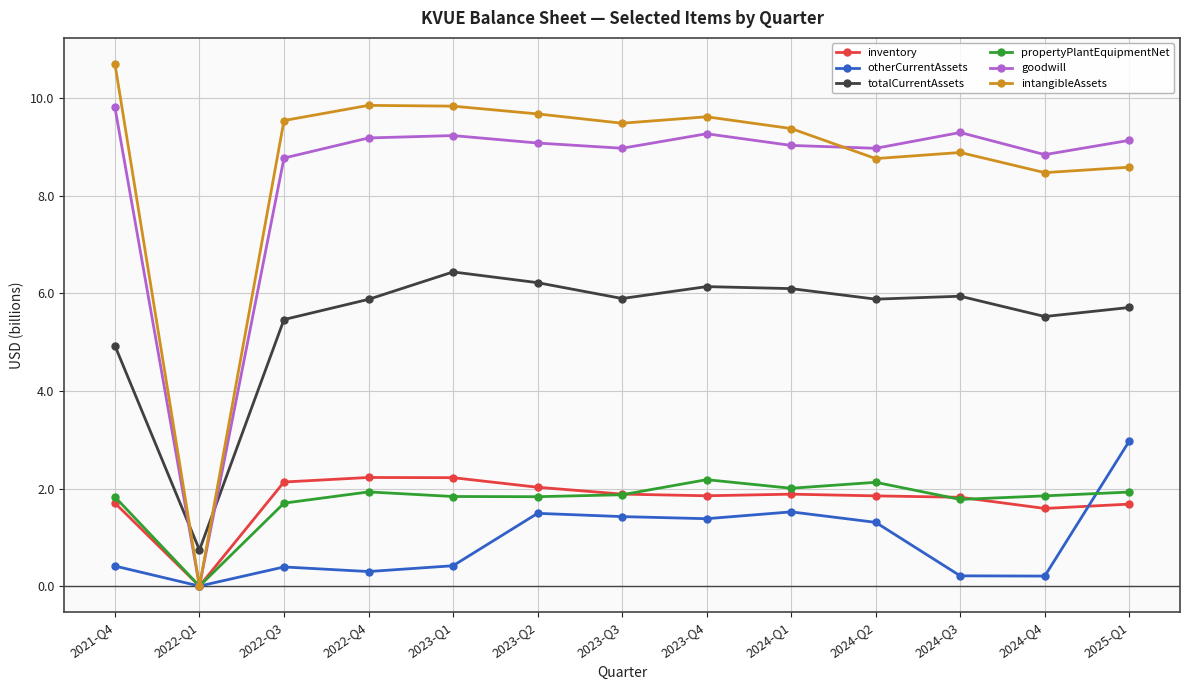

Where is the first local minimum for inventory?

2022-Q1